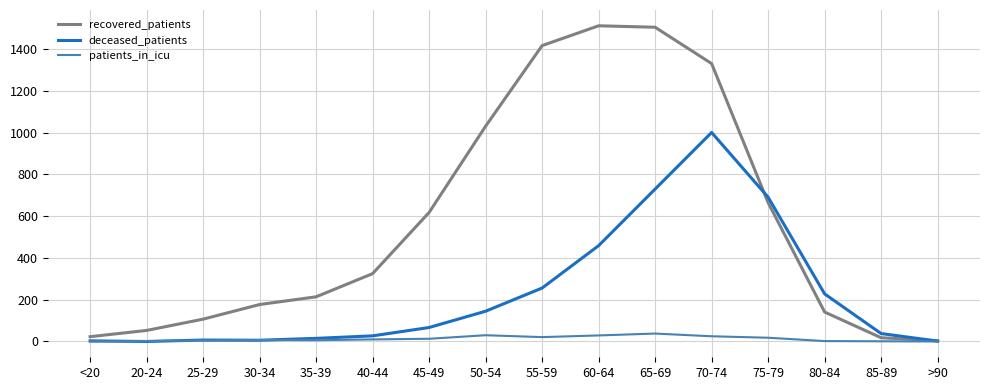

Rank the series at 80-84 from highest to lowest value.

deceased_patients, recovered_patients, patients_in_icu